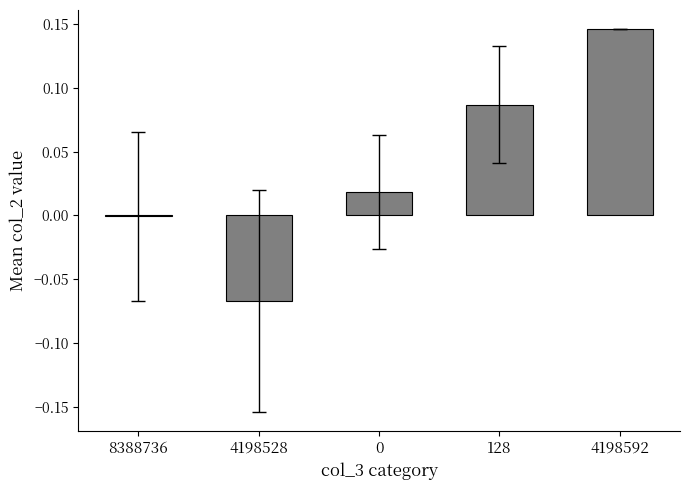

What is the change in value from 4198528 to 4198592?

+0.2